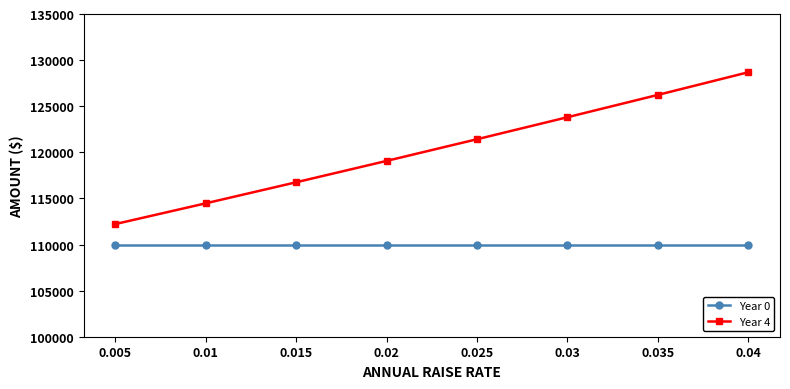

What is the minimum value shown in the chart?

110000.0